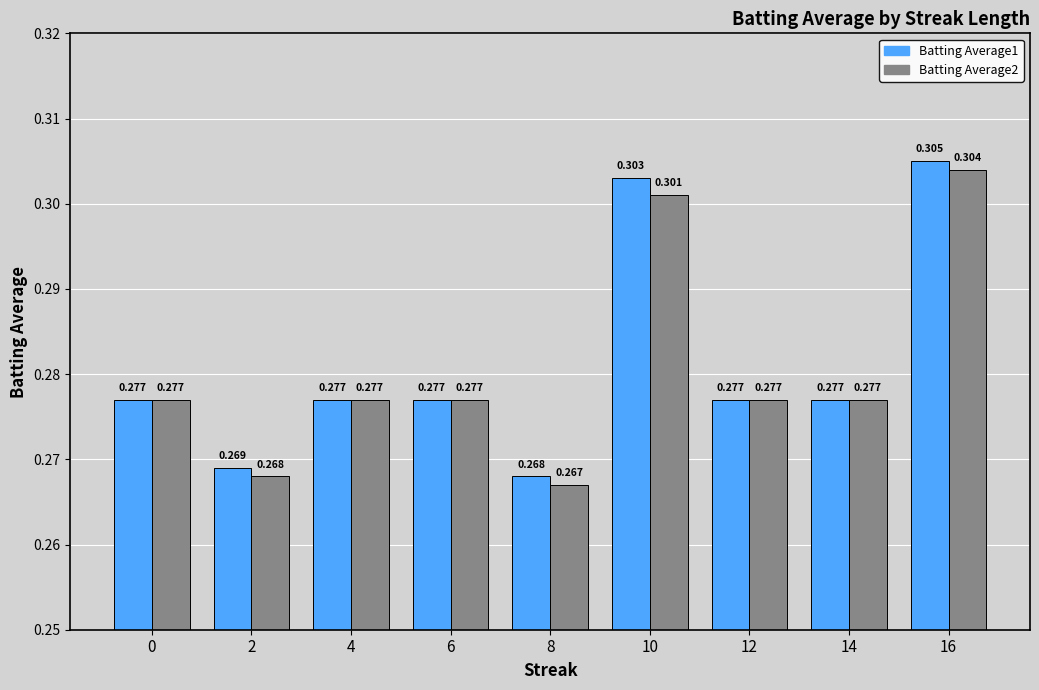

Does the chart contain any negative values?

No